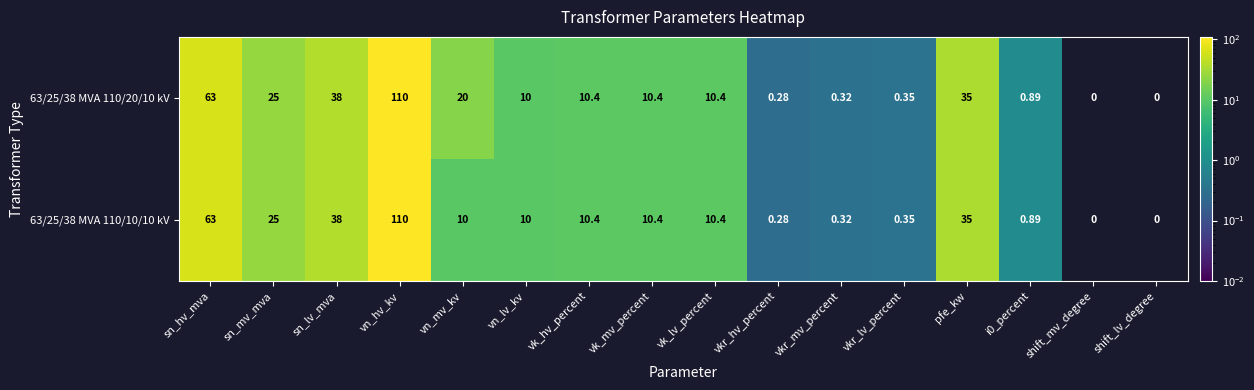

At which label does 63/25/38 MVA 110/10/10 kV first exceed 10?

sn_hv_mva